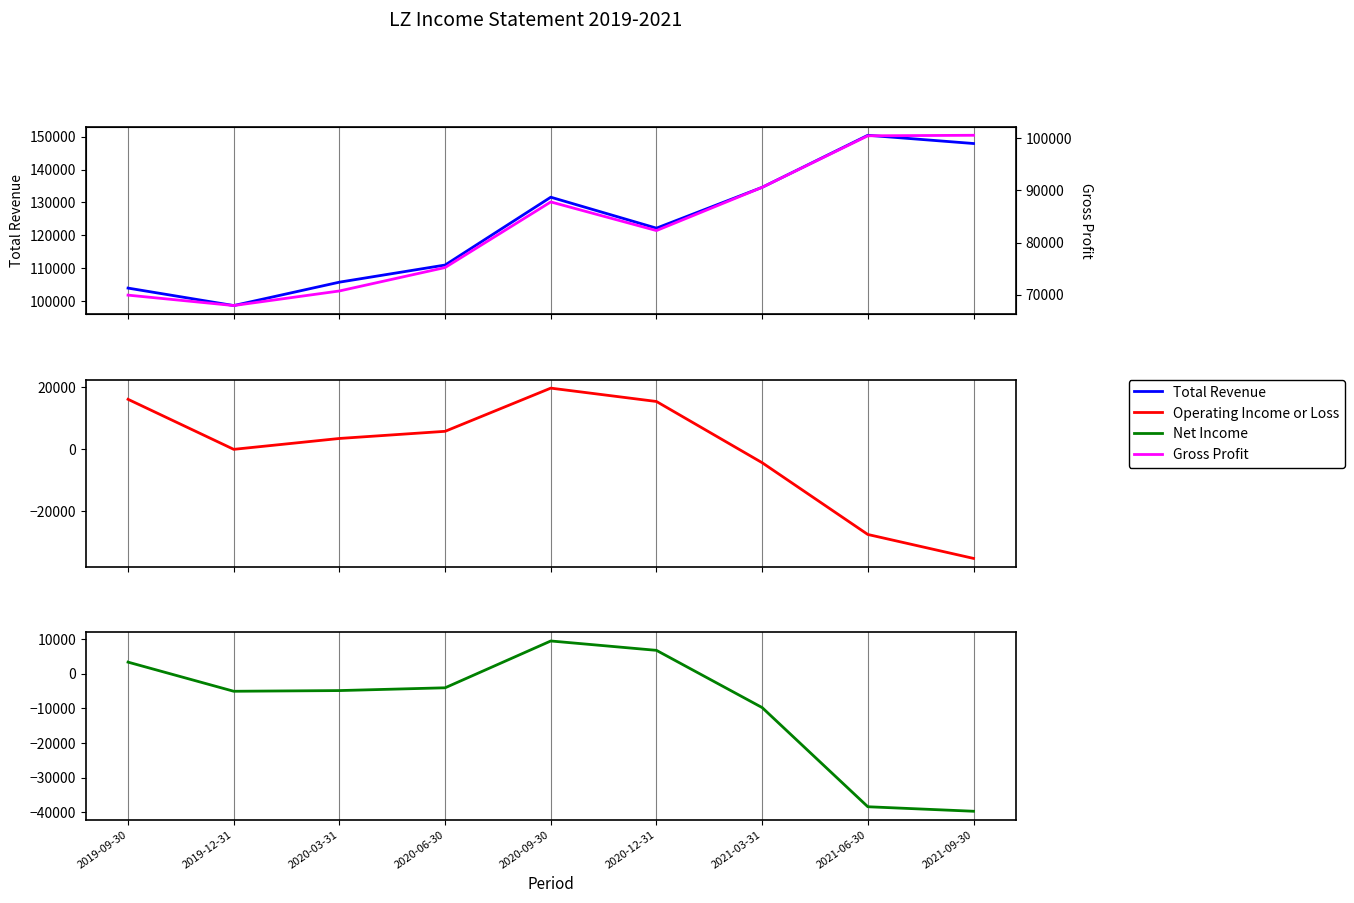

Reading right to left, extract all data points from this chart.

Total Revenue: 2021-09-30=147900	2021-06-30=150400	2021-03-31=134600	2020-12-31=122200	2020-09-30=131600	2020-06-30=111000	2020-03-31=105800	2019-12-31=98700	2019-09-30=104000
Gross Profit: 2021-09-30=100600	2021-06-30=100500	2021-03-31=90600	2020-12-31=82300	2020-09-30=87800	2020-06-30=75200	2020-03-31=70700	2019-12-31=67900	2019-09-30=69900
Operating Income or Loss: 2021-09-30=-35200	2021-06-30=-27500	2021-03-31=-4400	2020-12-31=15300	2020-09-30=19600	2020-06-30=5700	2020-03-31=3400	2019-12-31=-100	2019-09-30=16000
Net Income: 2021-09-30=-39700	2021-06-30=-38400	2021-03-31=-9800	2020-12-31=6700	2020-09-30=9400	2020-06-30=-4100	2020-03-31=-4900	2019-12-31=-5100	2019-09-30=3300